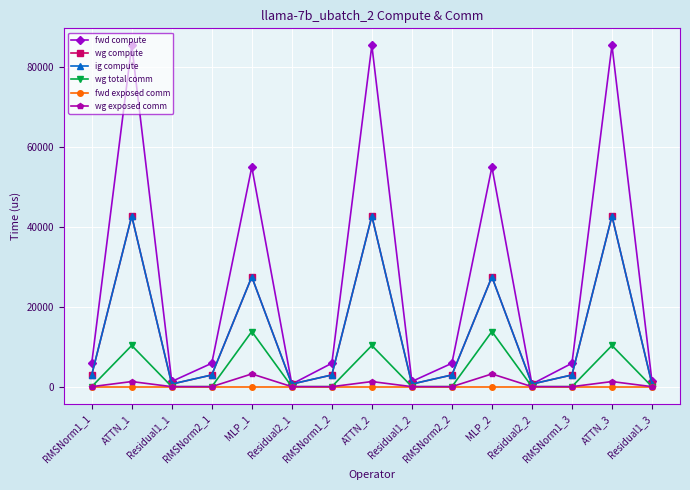

What value does the fwd compute series have at Residual2_1?

649.6